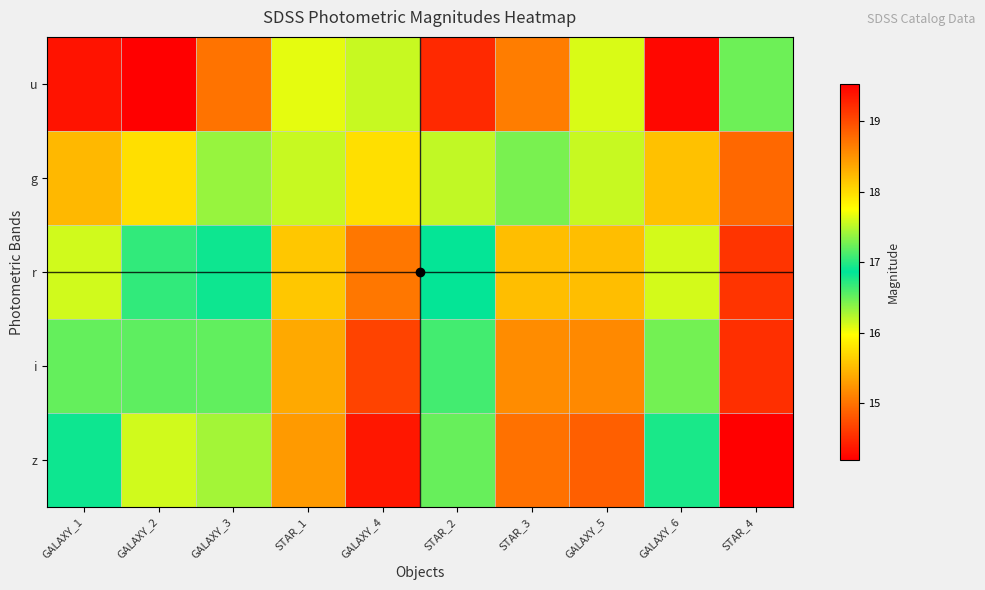

Which has a higher value, GALAXY_6 or GALAXY_5?

GALAXY_6